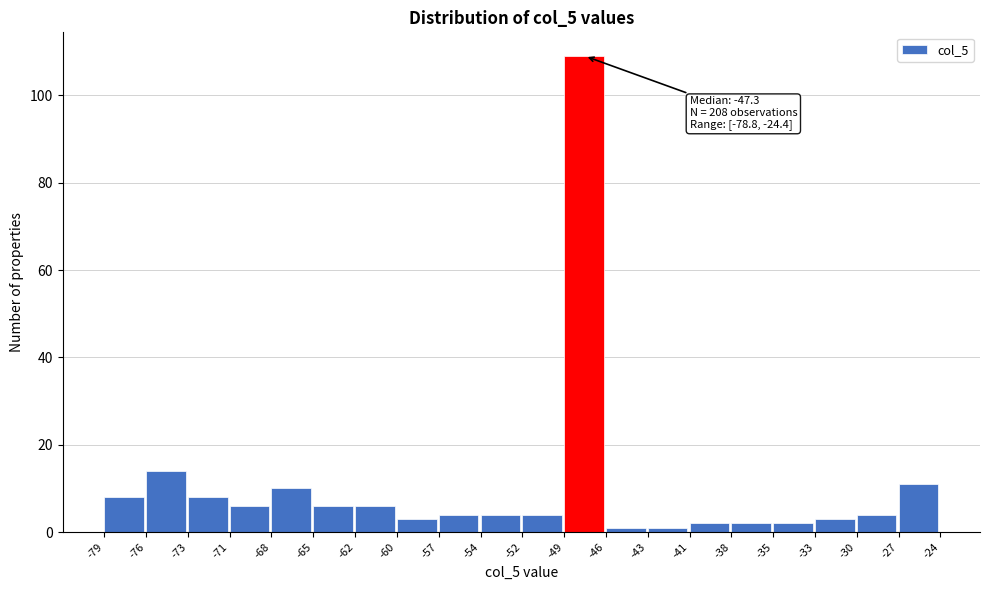

Which range on the x-axis has the tallest bar?

-49 to -46